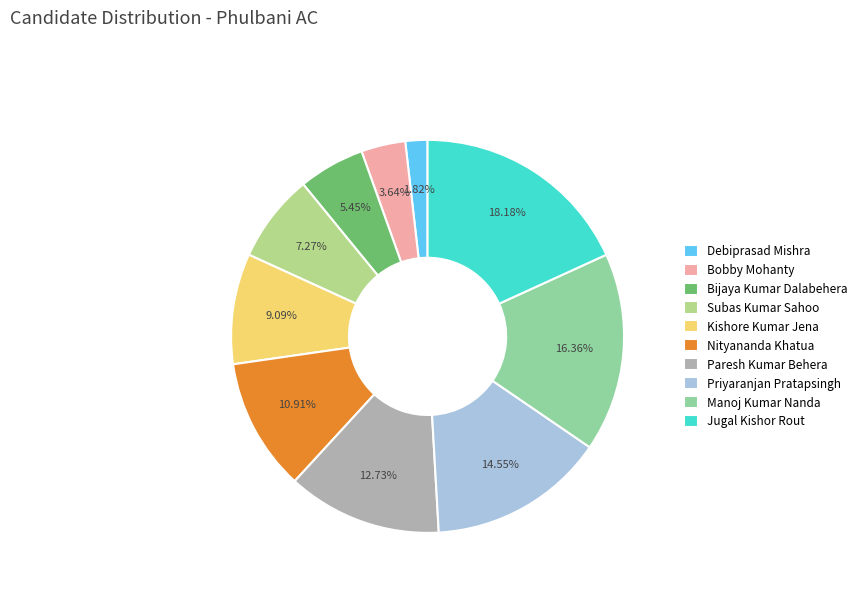

Combined, do Subas Kumar Sahoo and Jugal Kishor Rout account for over 50%?

No